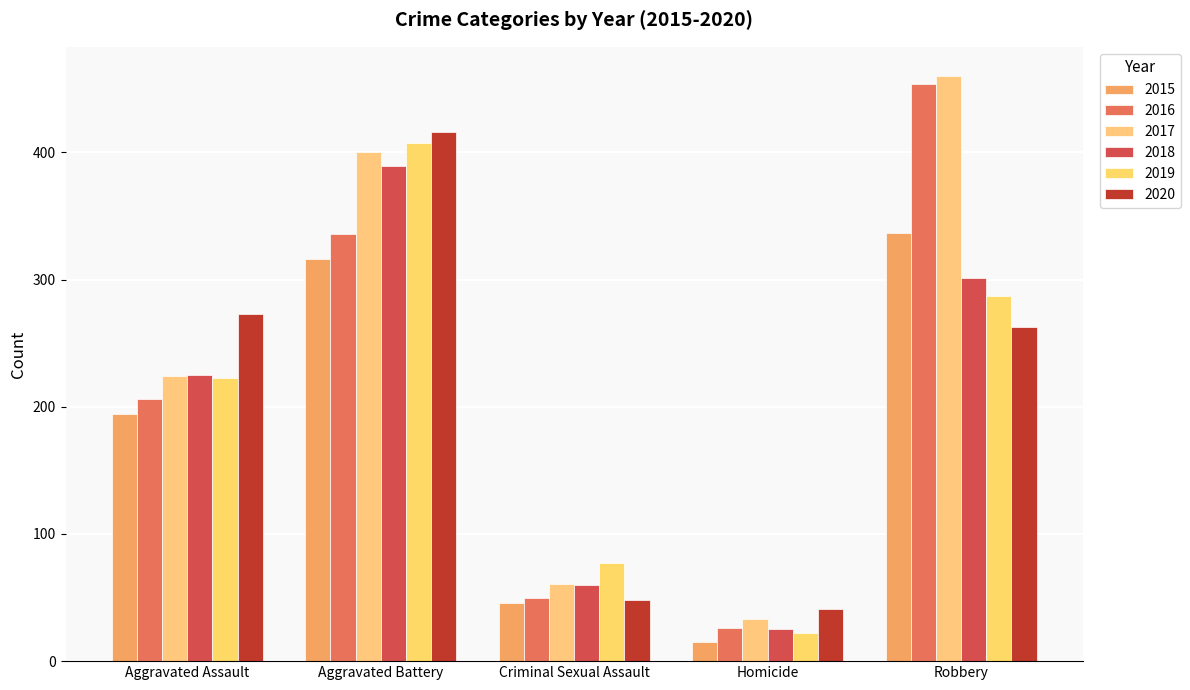

How many groups of bars are there?

5